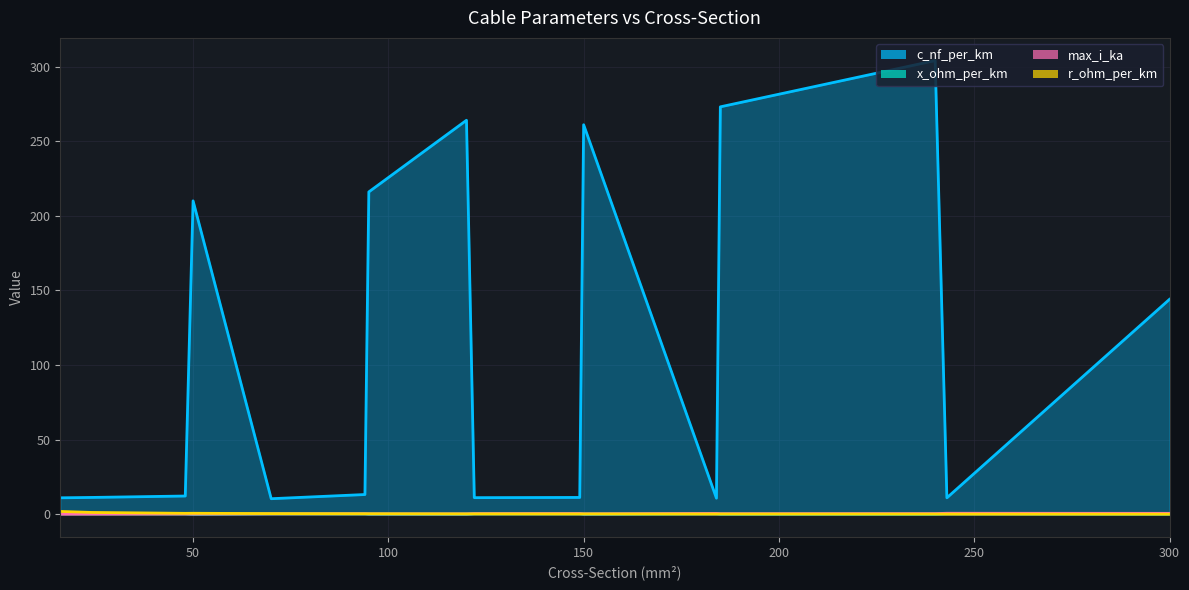

Does the chart have visible grid lines?

Yes